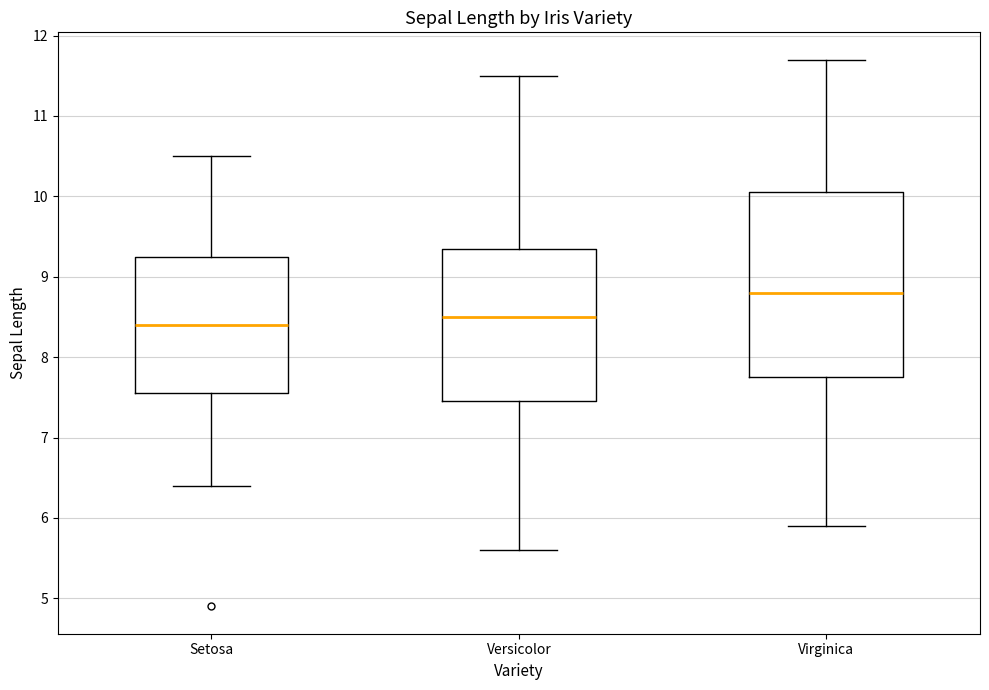

Comparing the boxes themselves (not the whiskers), which one is the tallest?

Virginica